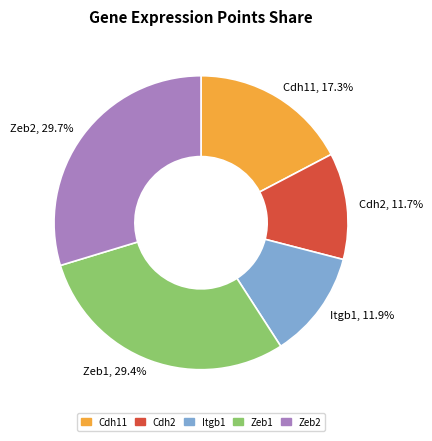

Is there a majority slice in this chart?

No